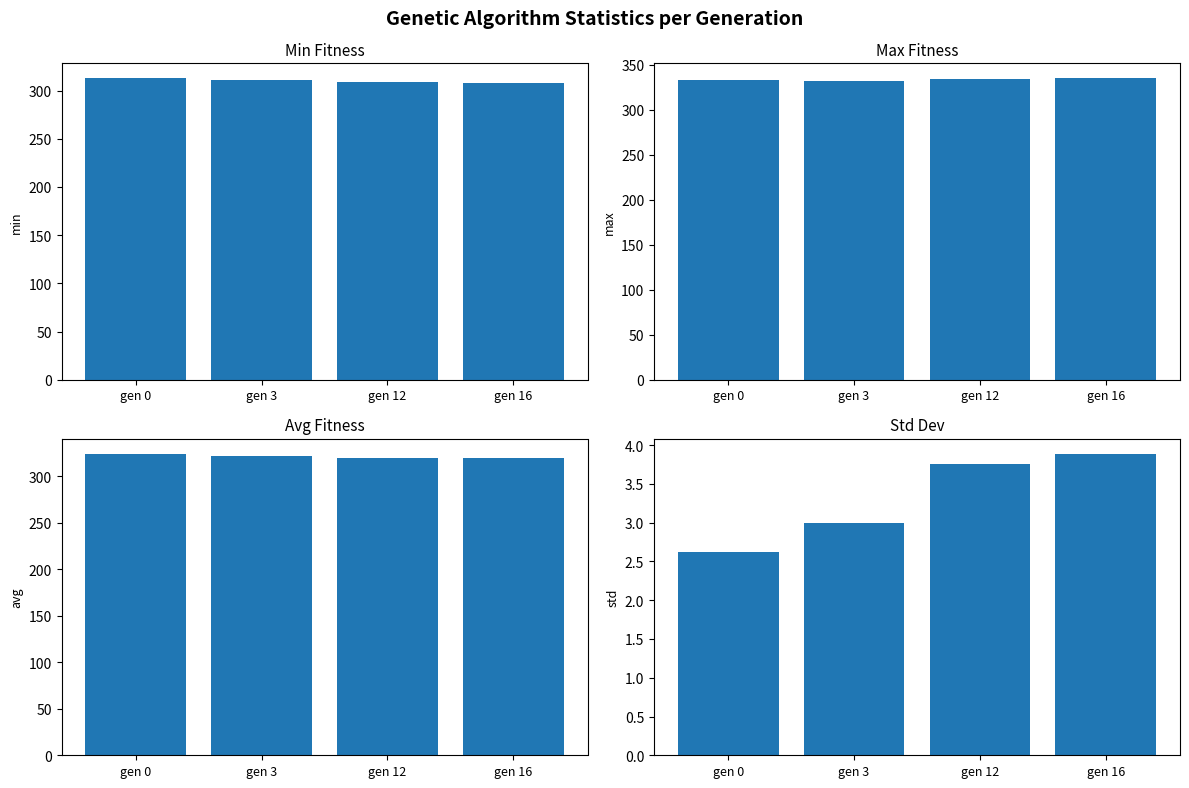

How many series are shown in this chart?

4